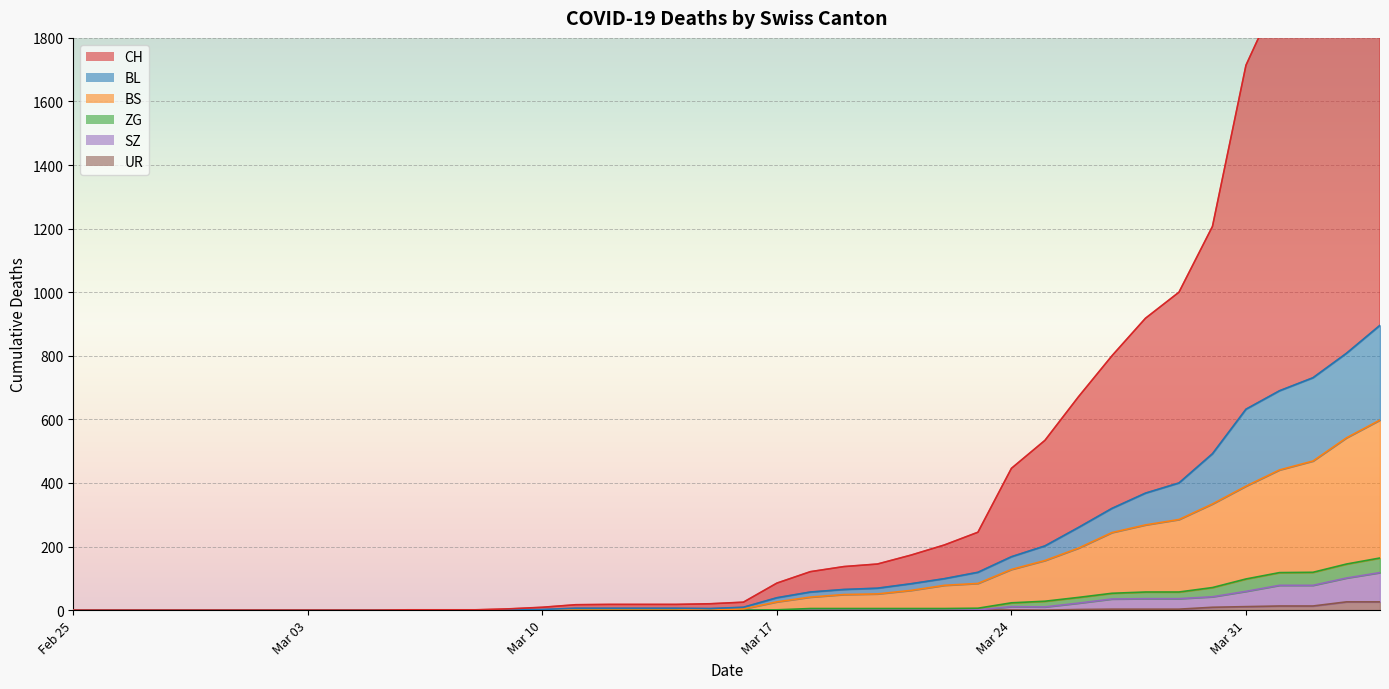

What is the spread (max minus min) of values at 2020-03-29?

997